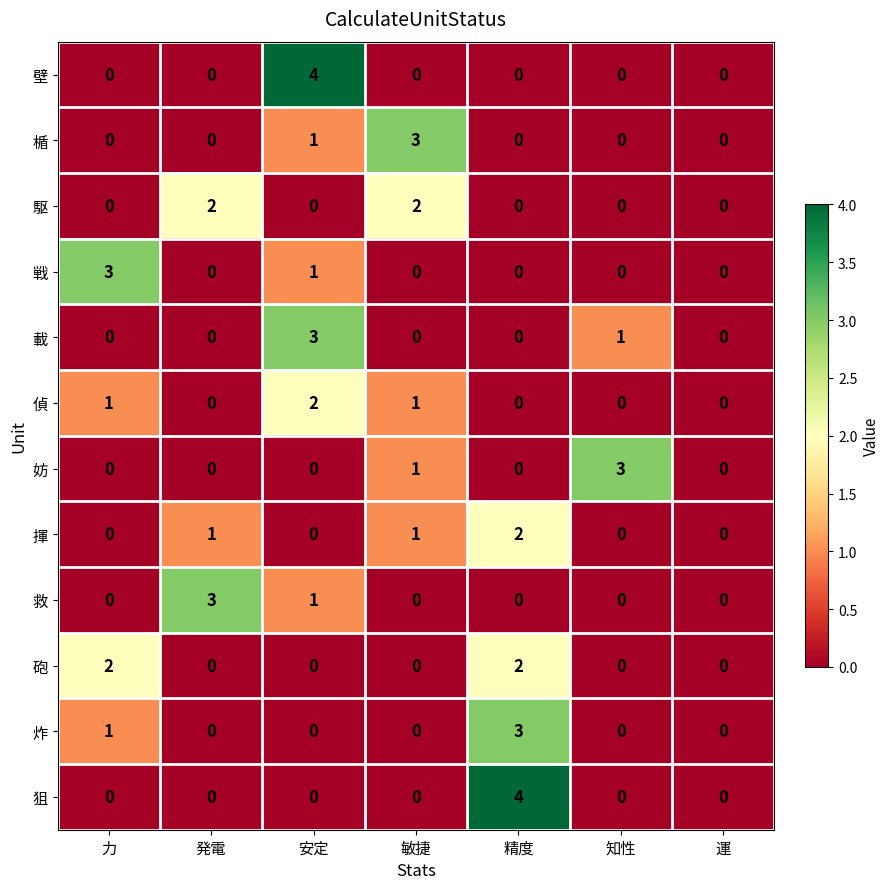

What is the difference between the highest and lowest values at 知性?

3